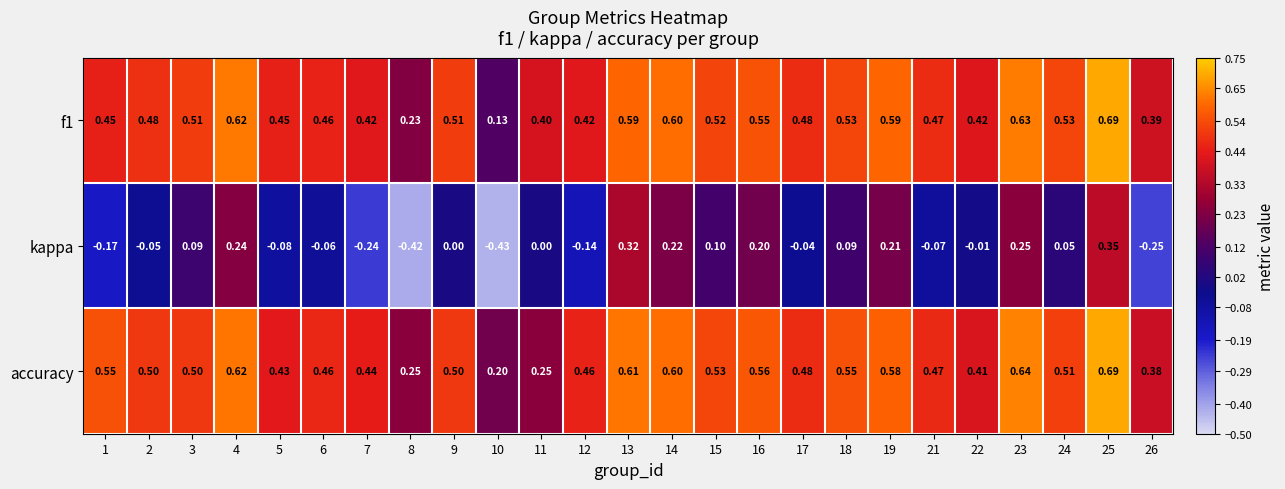

Which series has the widest spread of values?

kappa